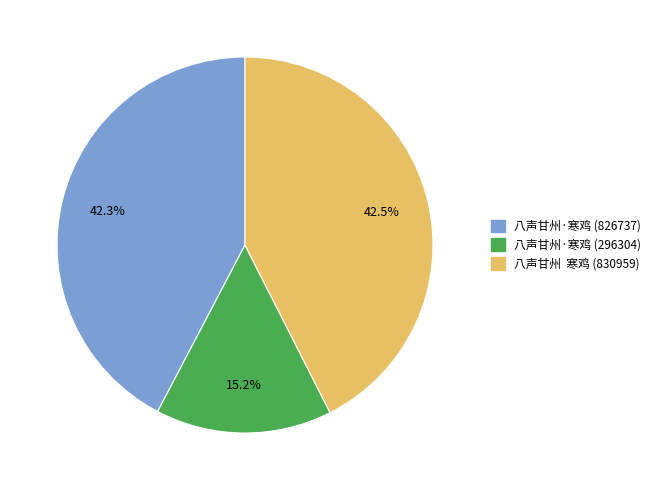

Approximately how many times larger is the value at 八声甘州·寒鸡 (296304) compared to 八声甘州·寒鸡 (826737)?

0.4